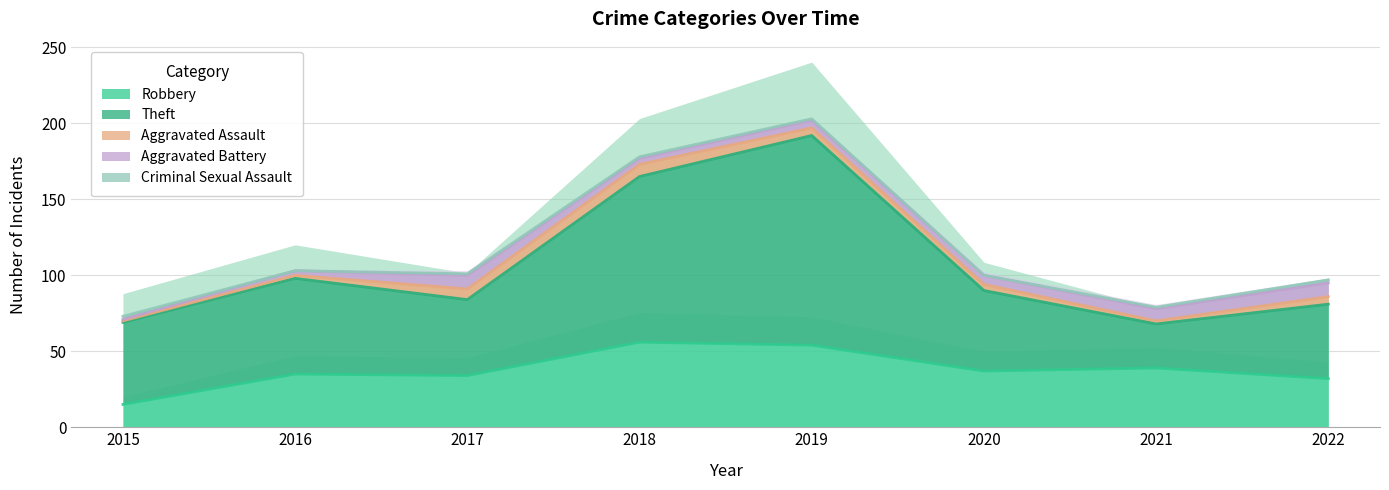

True or false: Robbery has a value of 15 at 2015.

True